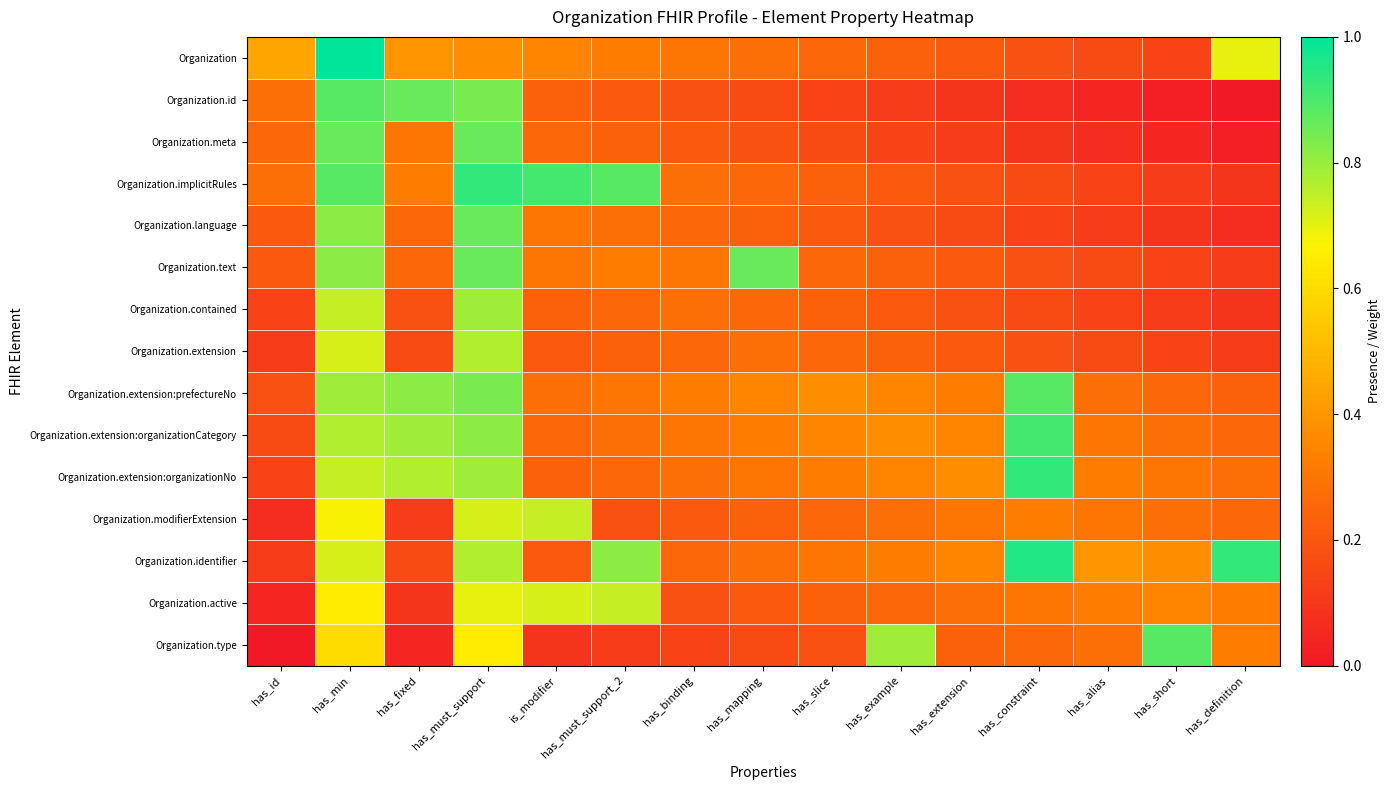

Reading left to right, what are all the values shown in this chart?

Organization: has_id=0.4	has_min=1.0	has_fixed=0.4	has_must_support=0.4	is_modifier=0.3	has_must_support_2=0.3	has_binding=0.3	has_mapping=0.3	has_slice=0.3	has_example=0.2	has_extension=0.2	has_constraint=0.2	has_alias=0.2	has_short=0.1	has_definition=0.7
Organization.id: has_id=0.3	has_min=0.9	has_fixed=0.9	has_must_support=0.8	is_modifier=0.2	has_must_support_2=0.2	has_binding=0.2	has_mapping=0.2	has_slice=0.1	has_example=0.1	has_extension=0.1	has_constraint=0.1	has_alias=0.0	has_short=0.0	has_definition=0.0
Organization.meta: has_id=0.3	has_min=0.9	has_fixed=0.3	has_must_support=0.9	is_modifier=0.3	has_must_support_2=0.2	has_binding=0.2	has_mapping=0.2	has_slice=0.2	has_example=0.1	has_extension=0.1	has_constraint=0.1	has_alias=0.1	has_short=0.0	has_definition=0.0
Organization.implicitRules: has_id=0.3	has_min=0.9	has_fixed=0.3	has_must_support=0.9	is_modifier=0.9	has_must_support_2=0.9	has_binding=0.3	has_mapping=0.3	has_slice=0.2	has_example=0.2	has_extension=0.2	has_constraint=0.2	has_alias=0.1	has_short=0.1	has_definition=0.1
Organization.language: has_id=0.2	has_min=0.8	has_fixed=0.3	has_must_support=0.9	is_modifier=0.3	has_must_support_2=0.3	has_binding=0.3	has_mapping=0.2	has_slice=0.2	has_example=0.2	has_extension=0.2	has_constraint=0.1	has_alias=0.1	has_short=0.1	has_definition=0.1
Organization.text: has_id=0.2	has_min=0.8	has_fixed=0.3	has_must_support=0.9	is_modifier=0.3	has_must_support_2=0.3	has_binding=0.3	has_mapping=0.9	has_slice=0.3	has_example=0.2	has_extension=0.2	has_constraint=0.2	has_alias=0.2	has_short=0.1	has_definition=0.1
Organization.contained: has_id=0.1	has_min=0.7	has_fixed=0.2	has_must_support=0.8	is_modifier=0.2	has_must_support_2=0.3	has_binding=0.3	has_mapping=0.3	has_slice=0.2	has_example=0.2	has_extension=0.2	has_constraint=0.2	has_alias=0.1	has_short=0.1	has_definition=0.1
Organization.extension: has_id=0.1	has_min=0.7	has_fixed=0.2	has_must_support=0.8	is_modifier=0.2	has_must_support_2=0.2	has_binding=0.3	has_mapping=0.3	has_slice=0.3	has_example=0.2	has_extension=0.2	has_constraint=0.2	has_alias=0.2	has_short=0.1	has_definition=0.1
Organization.extension:prefectureNo: has_id=0.2	has_min=0.8	has_fixed=0.8	has_must_support=0.8	is_modifier=0.3	has_must_support_2=0.3	has_binding=0.3	has_mapping=0.3	has_slice=0.4	has_example=0.3	has_extension=0.3	has_constraint=0.9	has_alias=0.3	has_short=0.3	has_definition=0.2
Organization.extension:organizationCategory: has_id=0.2	has_min=0.8	has_fixed=0.8	has_must_support=0.8	is_modifier=0.3	has_must_support_2=0.3	has_binding=0.3	has_mapping=0.3	has_slice=0.3	has_example=0.4	has_extension=0.3	has_constraint=0.9	has_alias=0.3	has_short=0.3	has_definition=0.3
Organization.extension:organizationNo: has_id=0.1	has_min=0.7	has_fixed=0.8	has_must_support=0.8	is_modifier=0.2	has_must_support_2=0.3	has_binding=0.3	has_mapping=0.3	has_slice=0.3	has_example=0.3	has_extension=0.4	has_constraint=0.9	has_alias=0.3	has_short=0.3	has_definition=0.3
Organization.modifierExtension: has_id=0.1	has_min=0.7	has_fixed=0.1	has_must_support=0.7	is_modifier=0.7	has_must_support_2=0.2	has_binding=0.2	has_mapping=0.2	has_slice=0.3	has_example=0.3	has_extension=0.3	has_constraint=0.3	has_alias=0.3	has_short=0.3	has_definition=0.3
Organization.identifier: has_id=0.1	has_min=0.7	has_fixed=0.2	has_must_support=0.8	is_modifier=0.2	has_must_support_2=0.8	has_binding=0.3	has_mapping=0.3	has_slice=0.3	has_example=0.3	has_extension=0.3	has_constraint=1.0	has_alias=0.4	has_short=0.4	has_definition=0.9
Organization.active: has_id=0.0	has_min=0.7	has_fixed=0.1	has_must_support=0.7	is_modifier=0.7	has_must_support_2=0.7	has_binding=0.2	has_mapping=0.2	has_slice=0.2	has_example=0.3	has_extension=0.3	has_constraint=0.3	has_alias=0.3	has_short=0.3	has_definition=0.3
Organization.type: has_id=0.0	has_min=0.6	has_fixed=0.0	has_must_support=0.7	is_modifier=0.1	has_must_support_2=0.1	has_binding=0.1	has_mapping=0.2	has_slice=0.2	has_example=0.8	has_extension=0.2	has_constraint=0.3	has_alias=0.3	has_short=0.9	has_definition=0.3